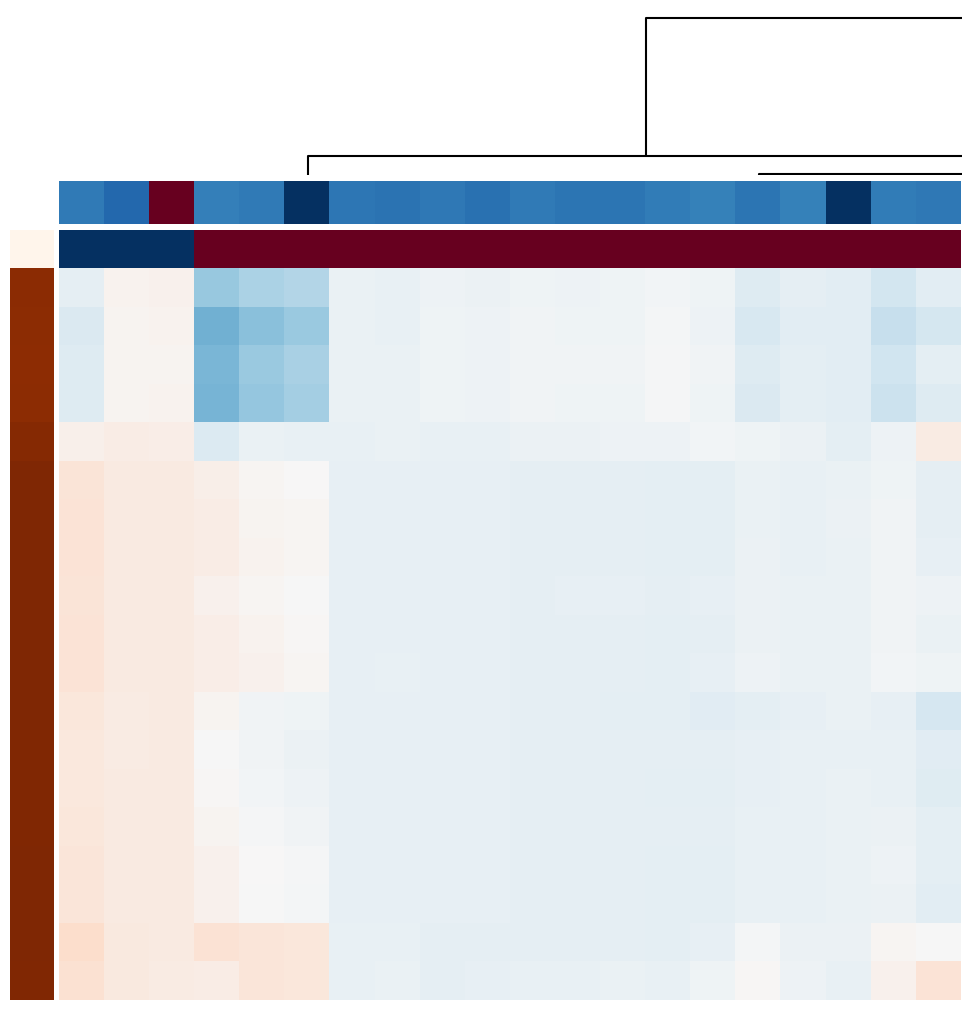

Rank the series by their maximum value, from lowest to highest.

row_3, row_4, row_2, row_1, row_5, row_13, row_14, row_12, row_15, row_17, row_16, row_9, row_6, row_10, row_8, row_7, row_11, row_19, row_18, row_0